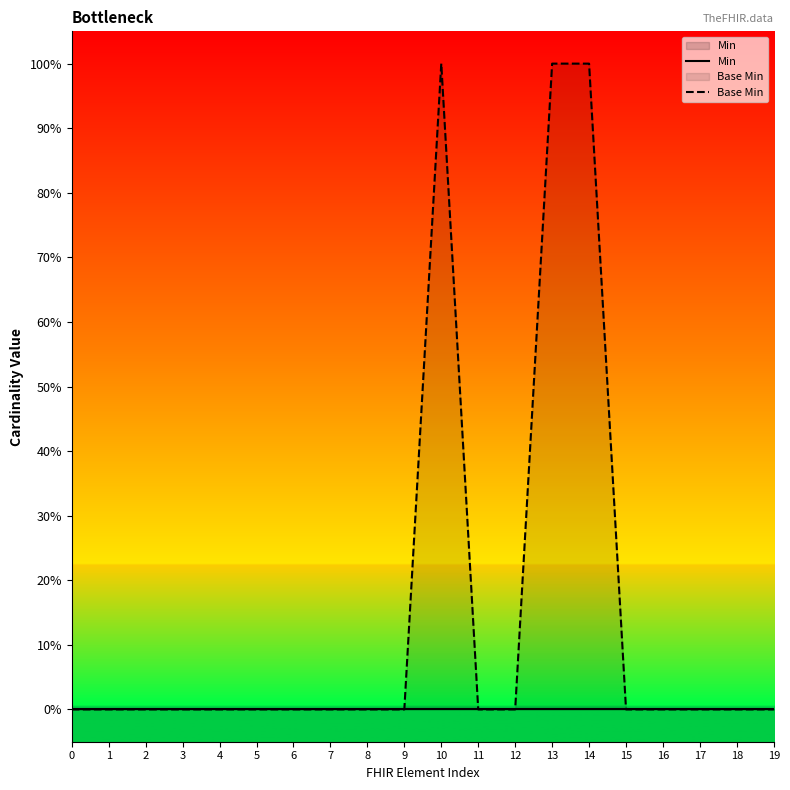

True or false: Min and Base Min cross at least once.

False